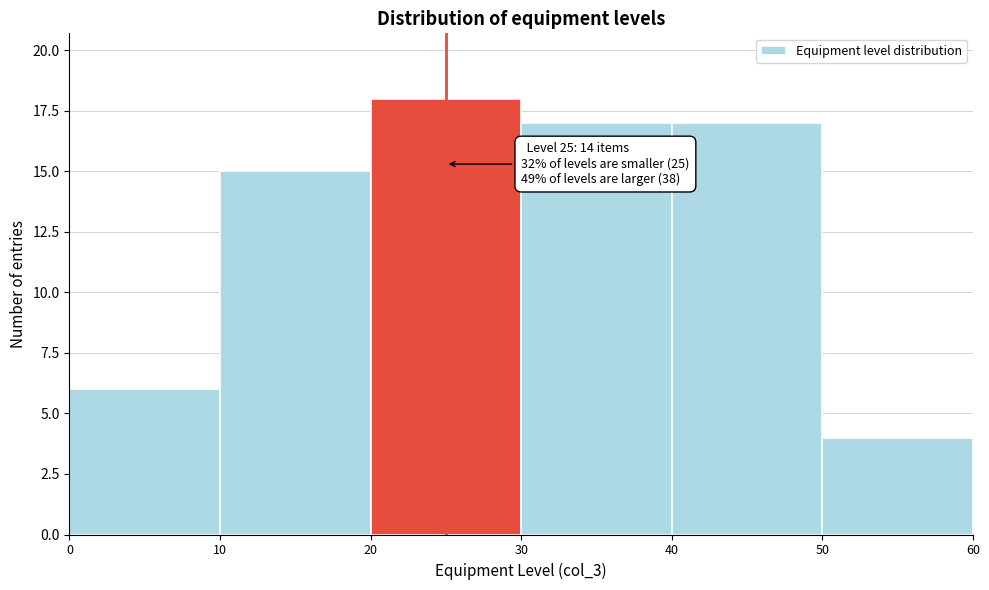

Which range on the x-axis has the tallest bar?

20 to 30